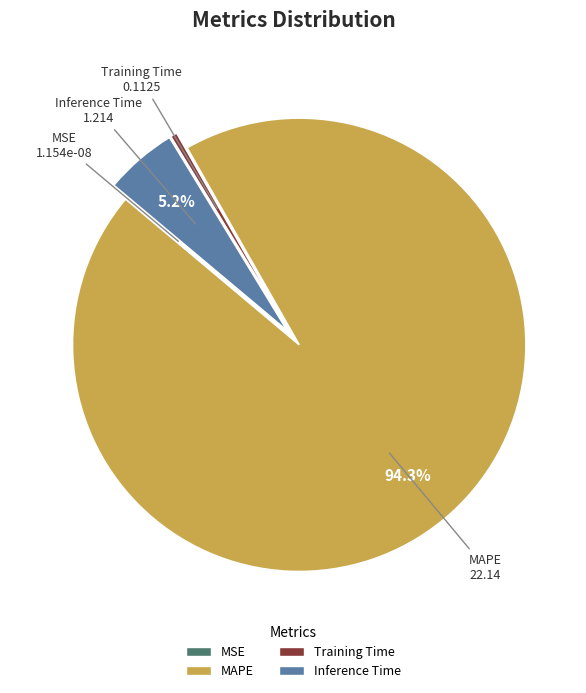

Which slice represents more than half of the pie?

MAPE